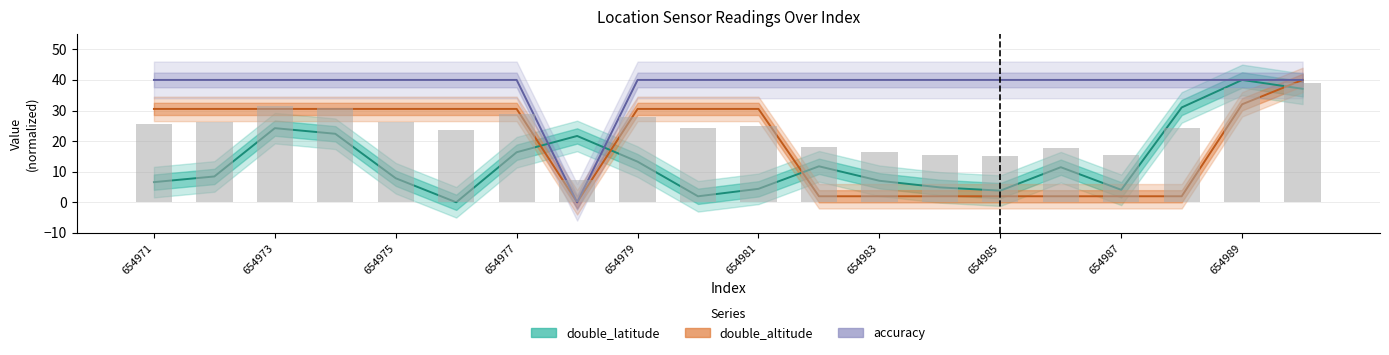

Is it true that accuracy equals 15.2 at 654978?

False